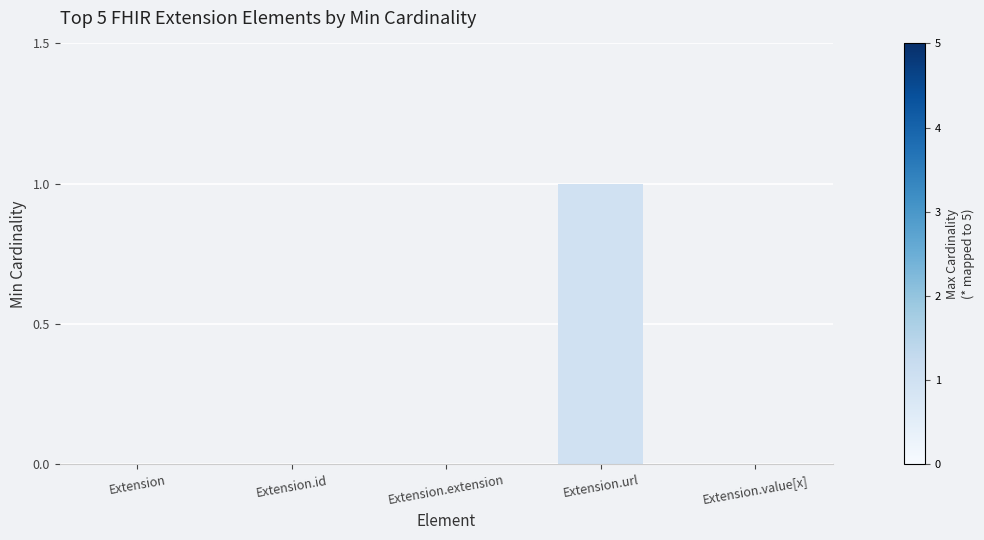

Does the chart contain stacked bars?

No